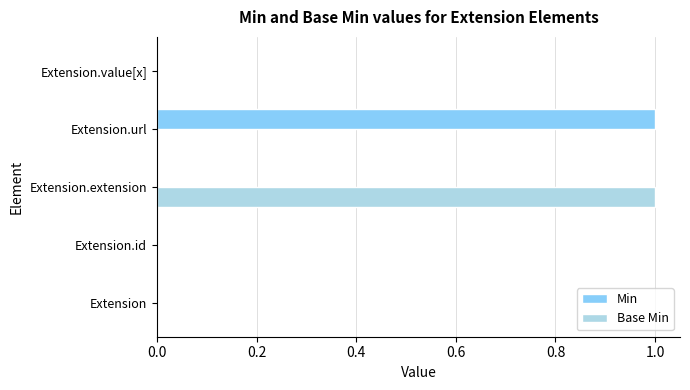

The Base Min series shows 0 at Extension.value[x]. True or false?

True